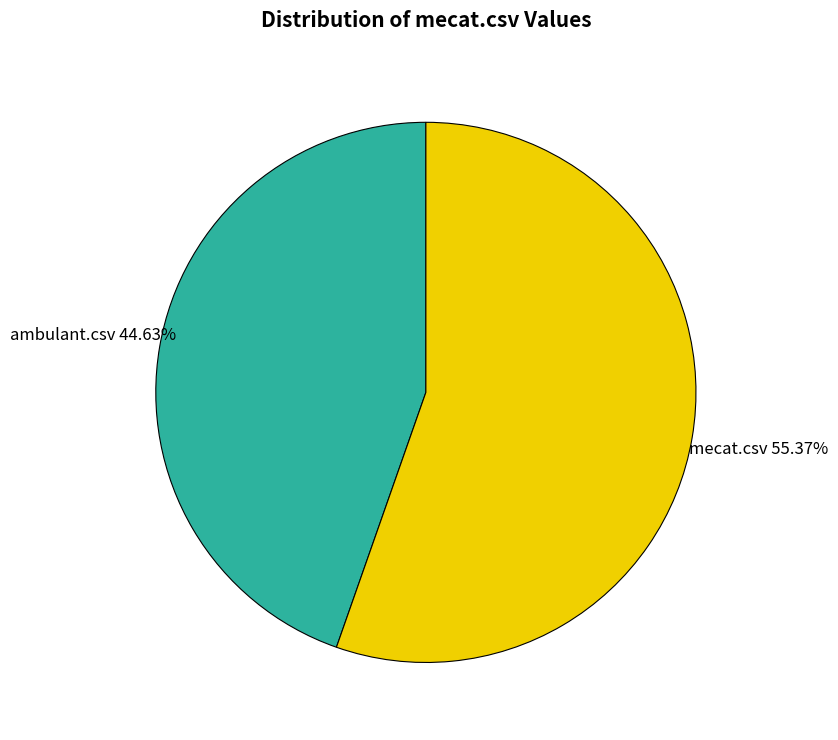

How many segments does this pie chart have?

2